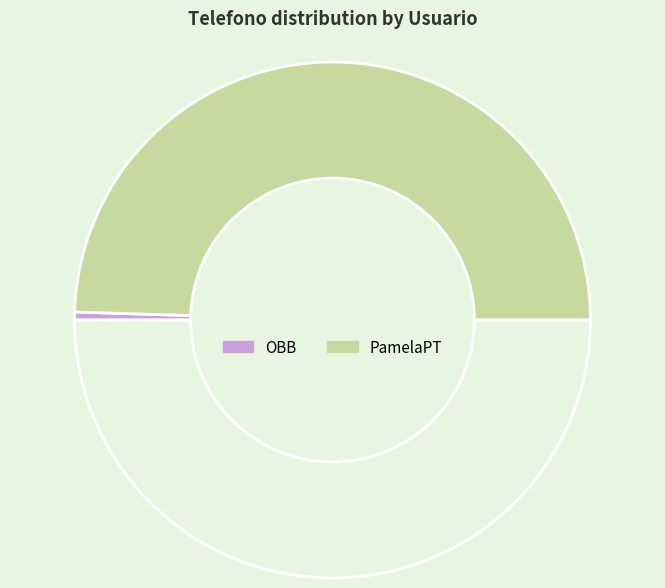

Rank the categories by value from highest to lowest.

PamelaPT, OBB